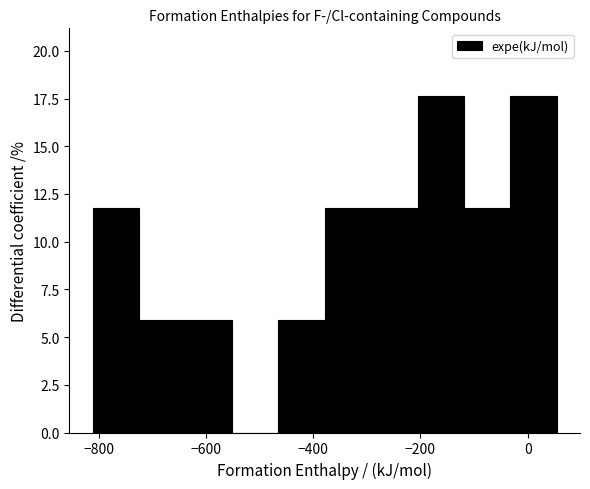

Reading left to right, transcribe this chart: for each bar, give the range it covers on the x-axis and its height. Neither the bar edges nor the heights are printed on the chart, so give them approximately, as read against the axes.

-820 to -720: 12.0
-720 to -640: 6.0
-640 to -560: 6.0
-560 to -460: 0
-460 to -380: 6.0
-380 to -300: 12.0
-300 to -200: 12.0
-200 to -120: 17.5
-120 to -40: 12.0
-40 to 60: 17.5